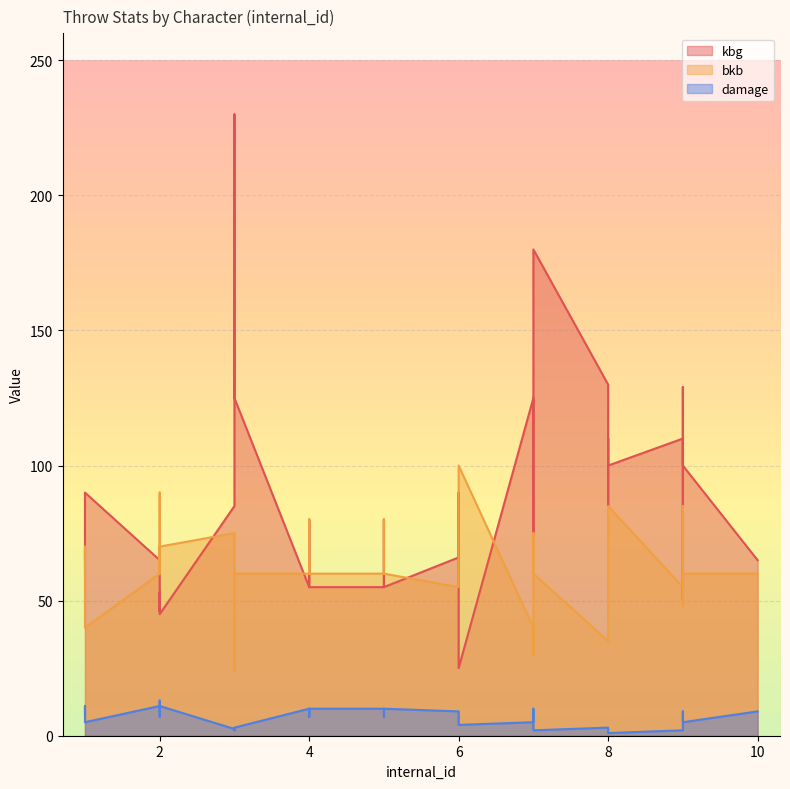

What is the spread (max minus min) of values at 2?

54.0